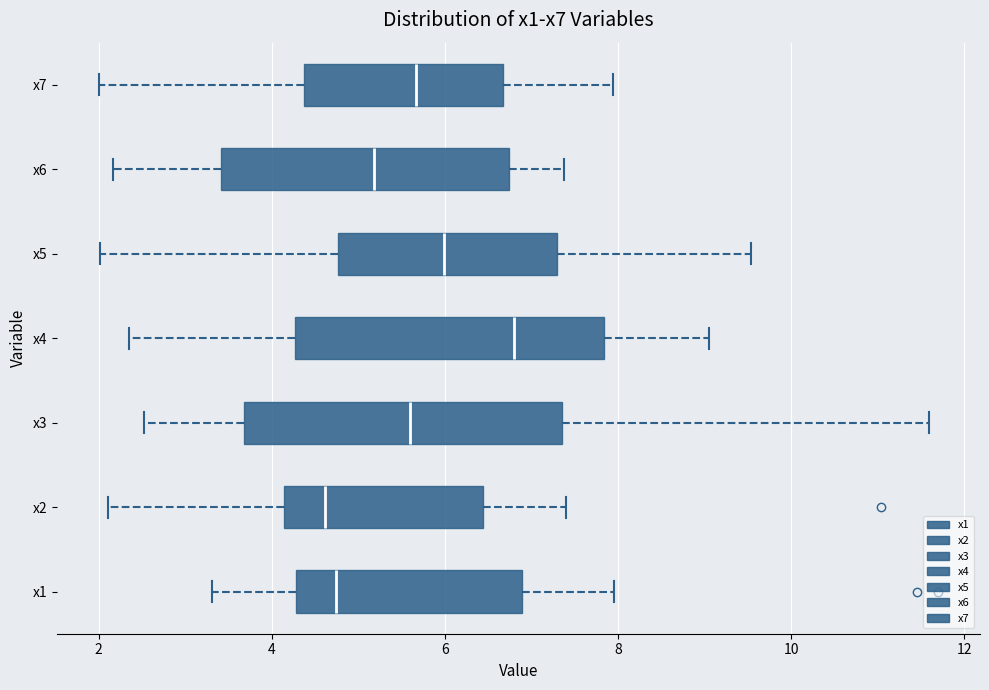

Reading bottom to top, transcribe this box plot: for each box, give where its median line is, the range the box spans, and where its two whiskers end, as read against the x-axis. The values are not printed on the chart, so give them approximately, as read against the axis.

x1: median 4.8, box 4.2 to 6.8, whiskers 3.4 to 8.0
x2: median 4.6, box 4.2 to 6.4, whiskers 2.2 to 7.4
x3: median 5.6, box 3.6 to 7.4, whiskers 2.6 to 11.6
x4: median 6.8, box 4.2 to 7.8, whiskers 2.4 to 9.0
x5: median 6.0, box 4.8 to 7.2, whiskers 2.0 to 9.6
x6: median 5.2, box 3.4 to 6.8, whiskers 2.2 to 7.4
x7: median 5.6, box 4.4 to 6.6, whiskers 2.0 to 8.0